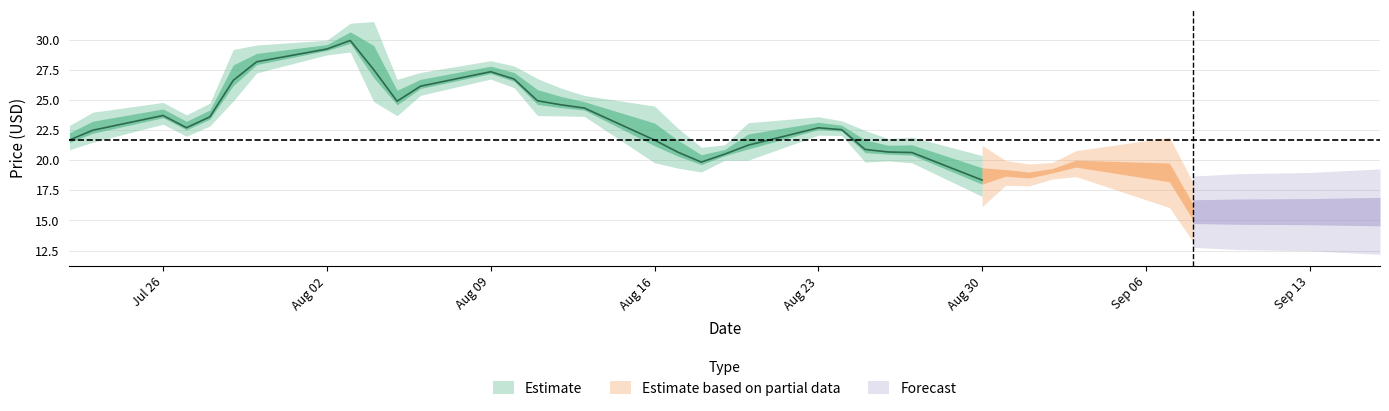

How many lines are shown in the chart?

4